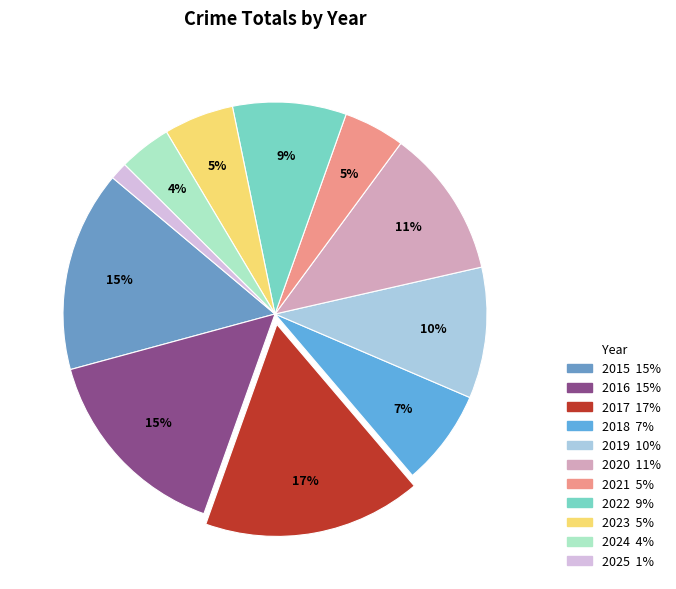

Which slice is the largest?

2017